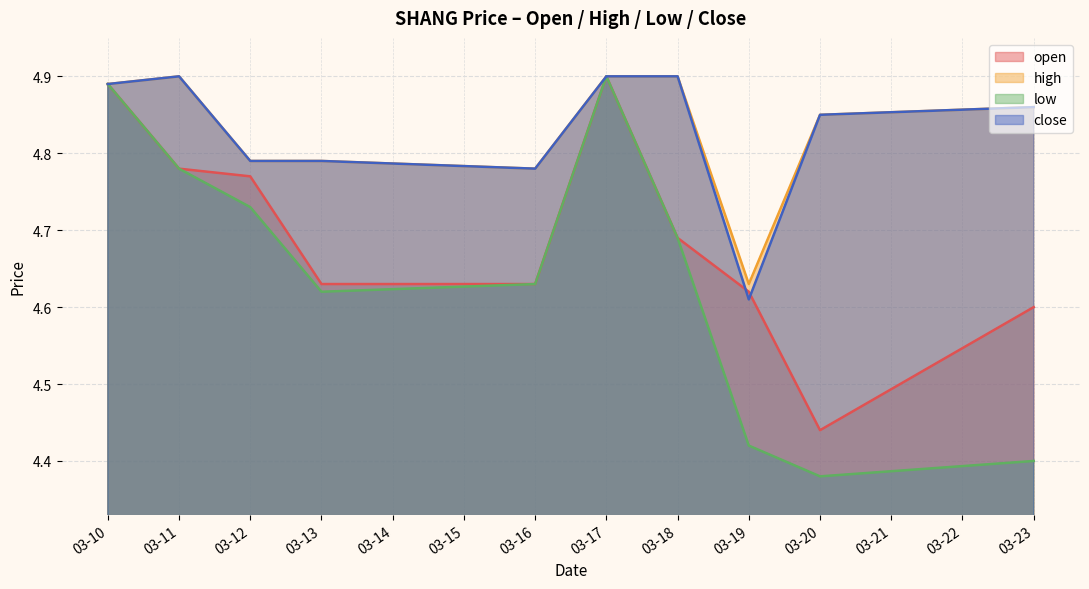

True or false: high and close cross at least once.

False